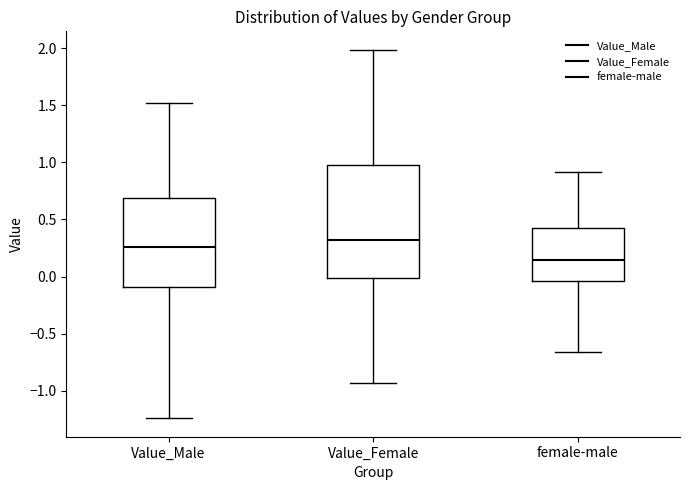

Which box has the highest median line?

Value_Female